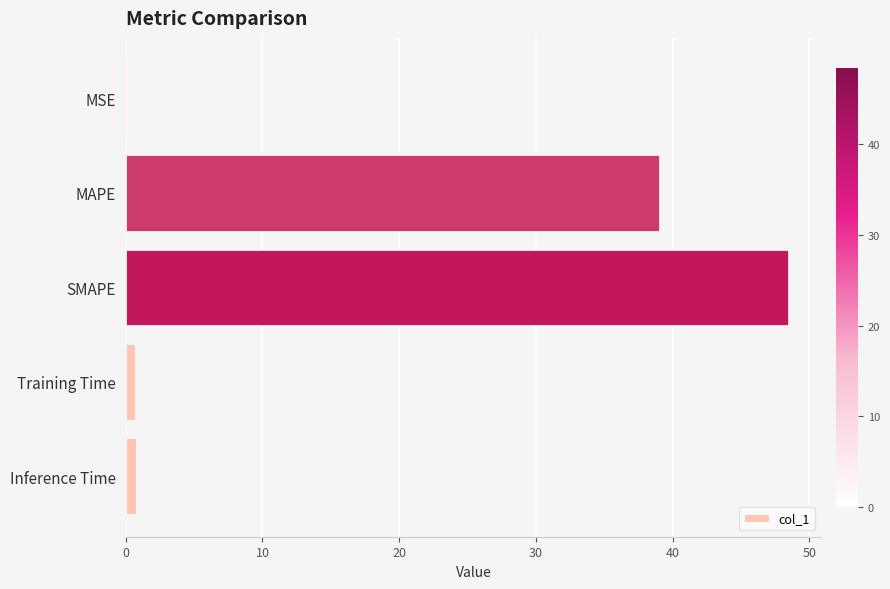

What is the greatest value displayed?

48.5